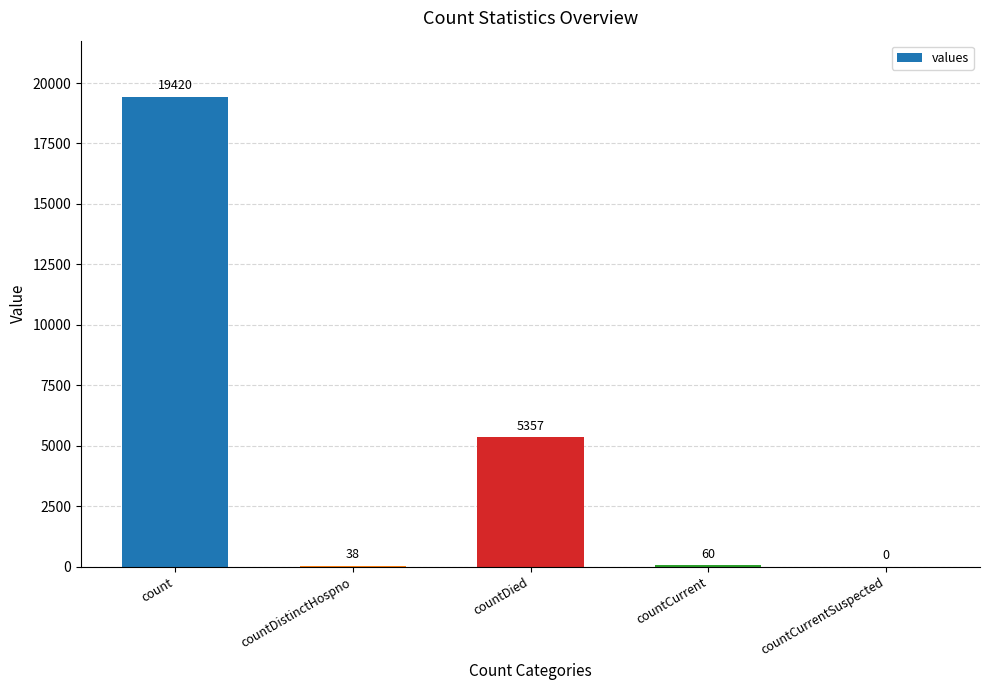

What is the sum of the values at countDied and countDistinctHospno?

5395